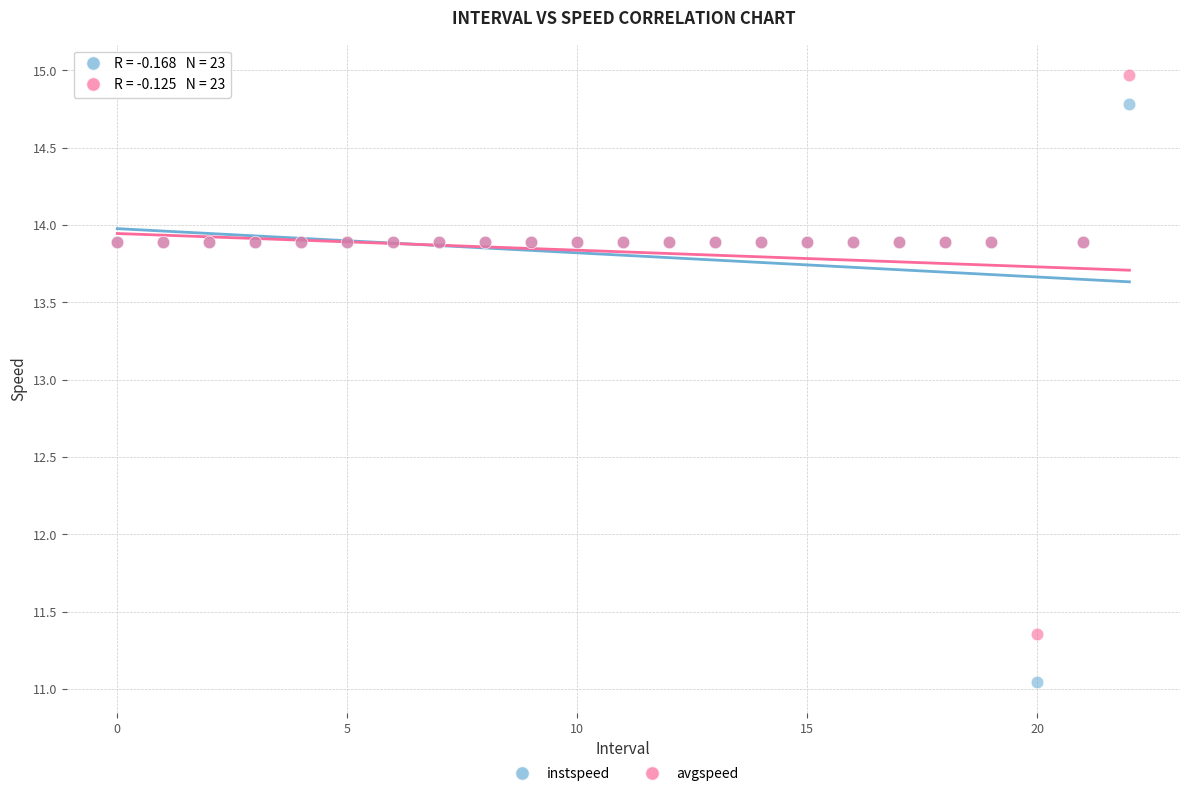

Which series contains the lowest Y value?

instspeed